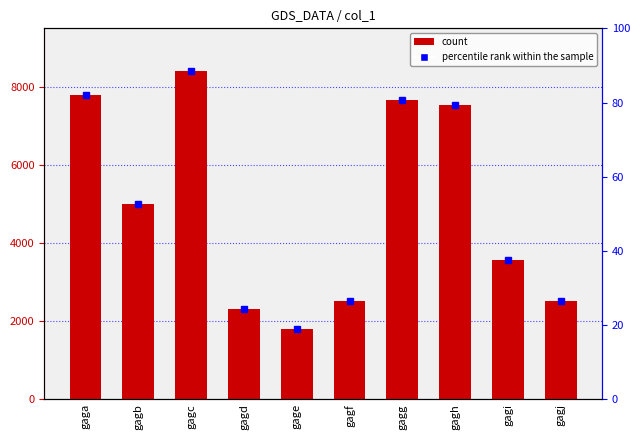

Rank the categories by value from lowest to highest.

gage, gagd, gagj, gagf, gagi, gagb, gagh, gagg, gaga, gagc